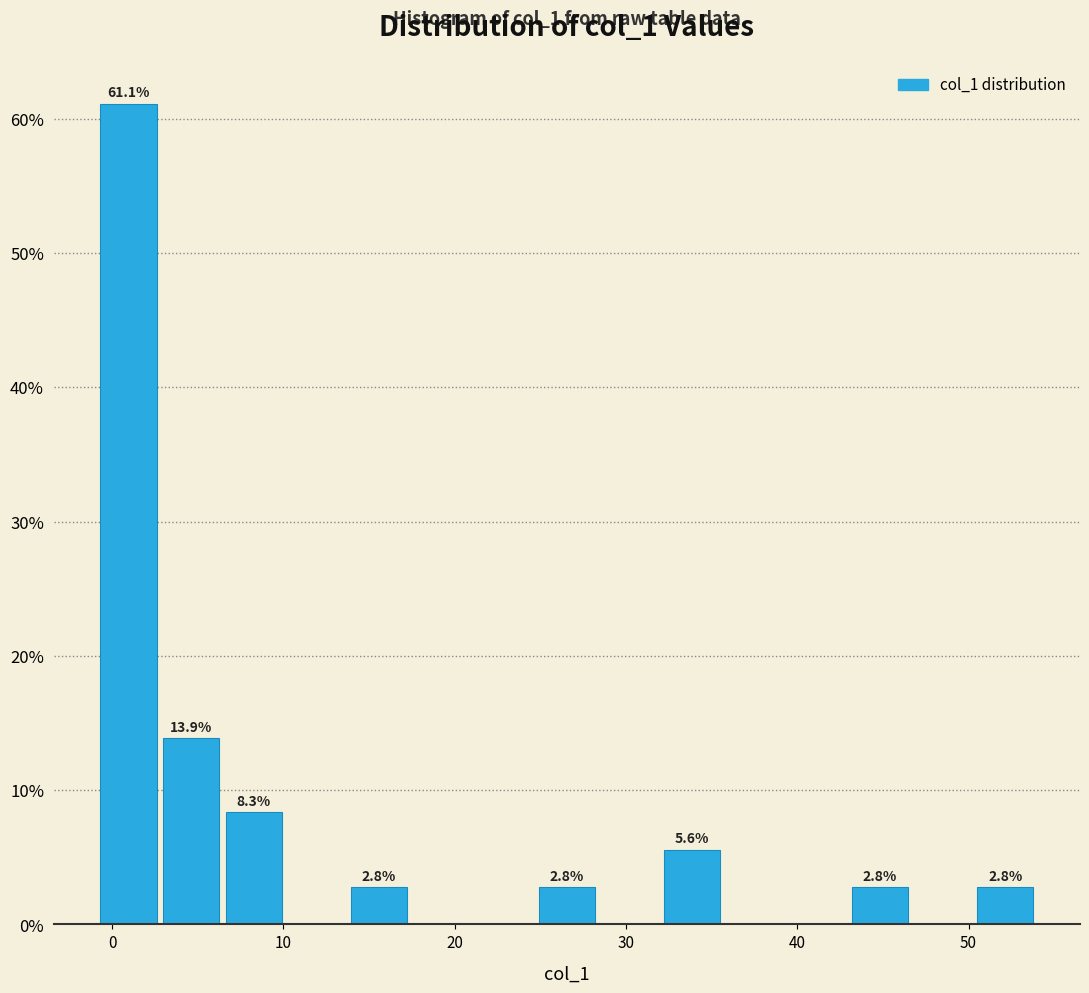

Read against the x-axis, roughly where is the centre of the tallest bar?

1